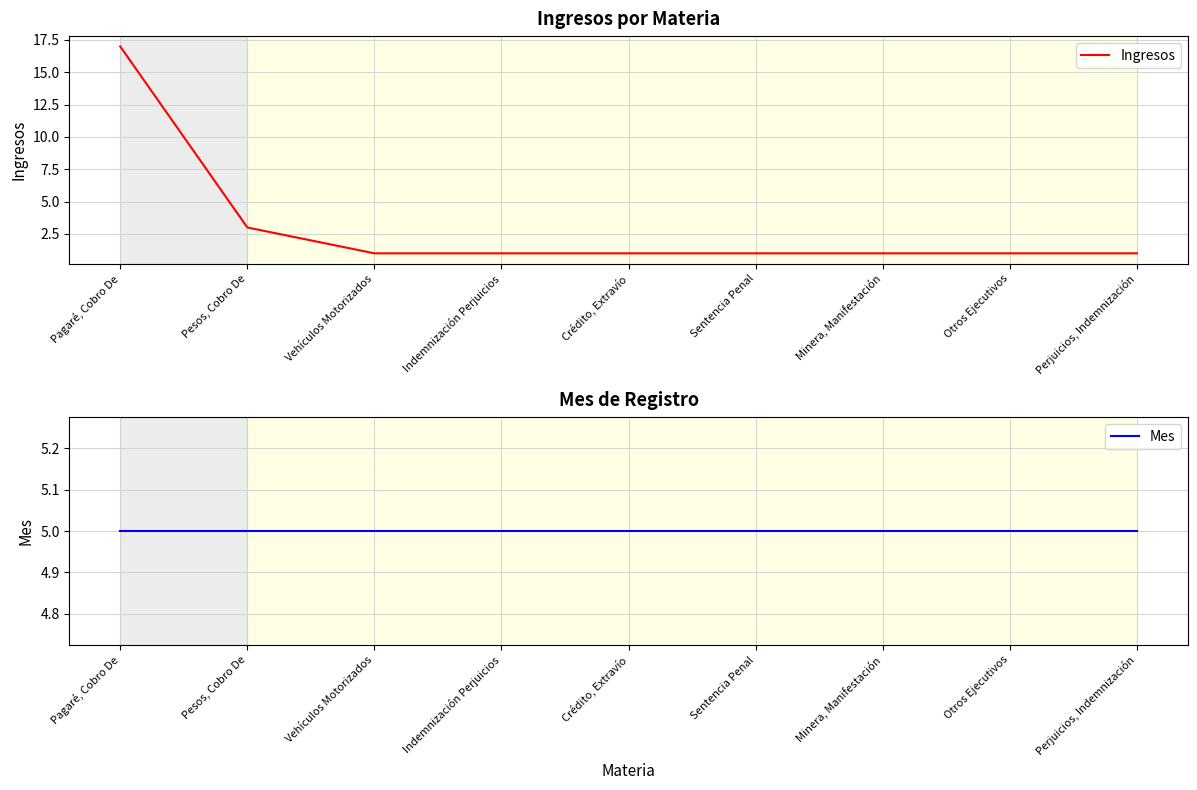

What is the average value of the Mes series?

5